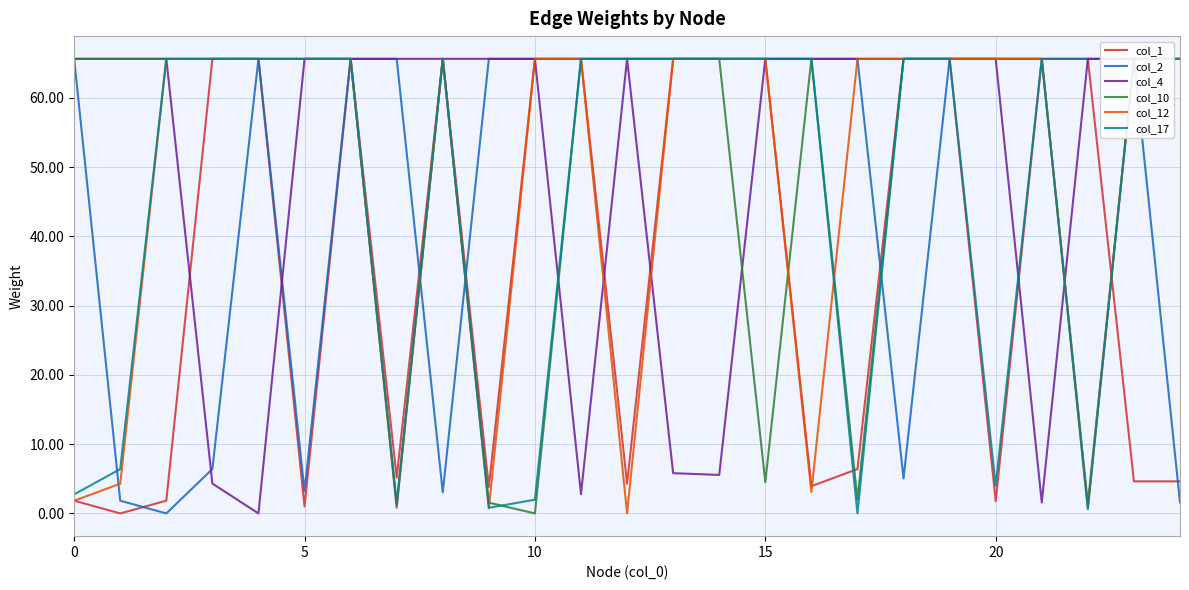

At which label does col_17 first exceed 65?

10